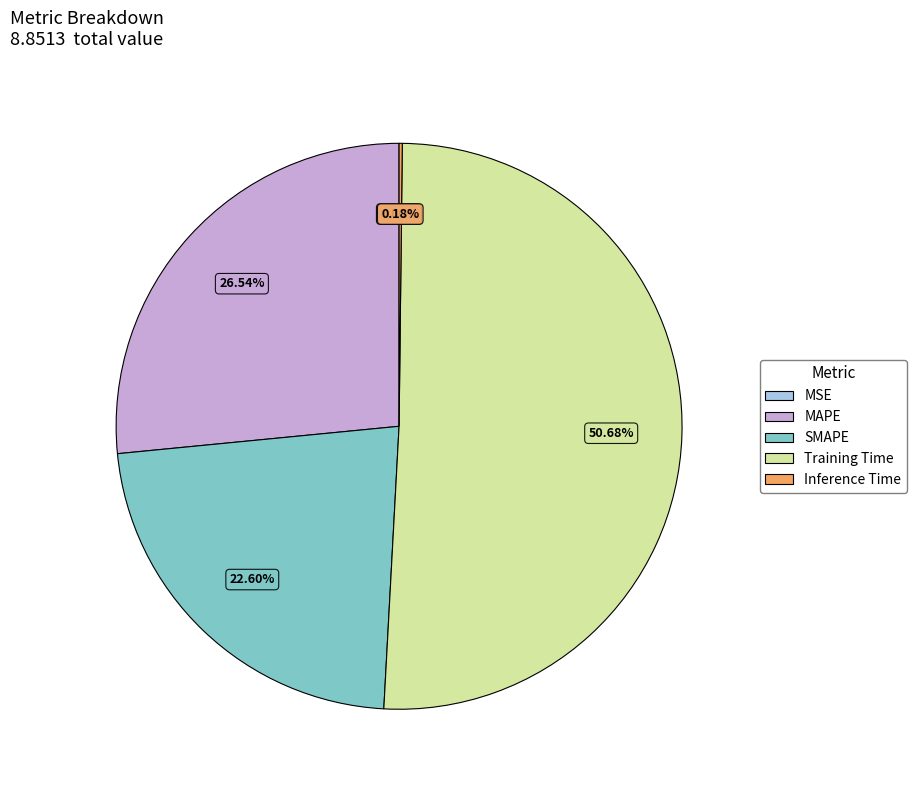

Combined, do Training Time and SMAPE account for over 50%?

Yes